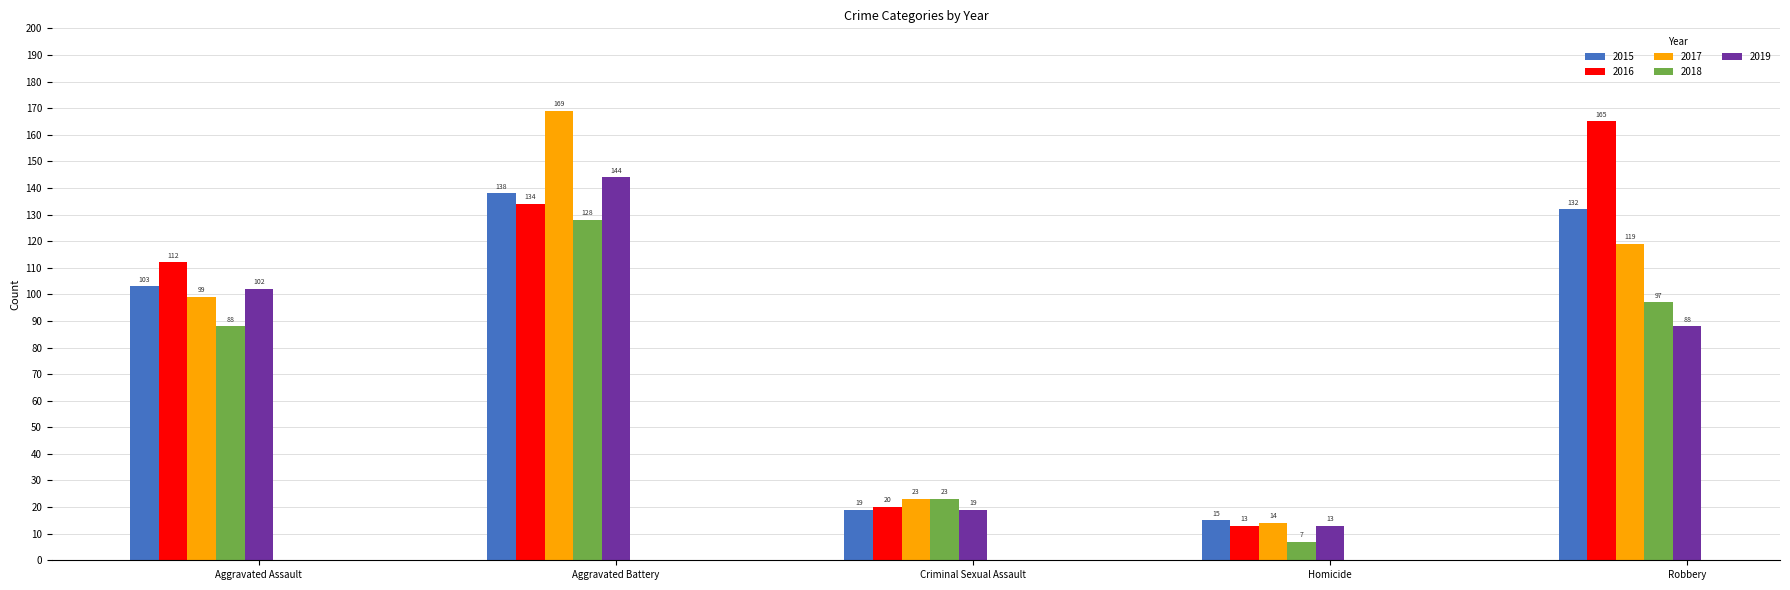

Rank the series by their average value, from lowest to highest.

2018, 2019, 2015, 2017, 2016